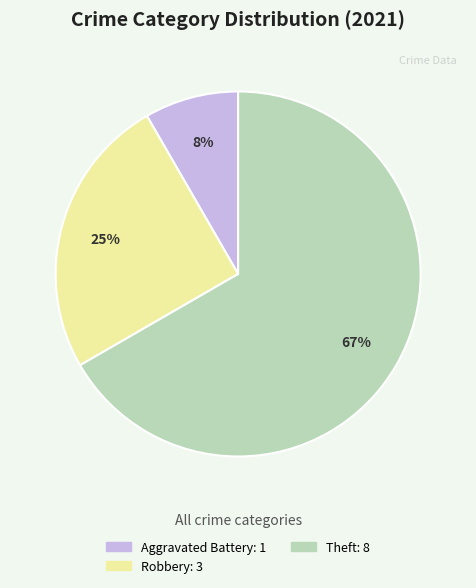

Does any single category account for the majority?

Yes